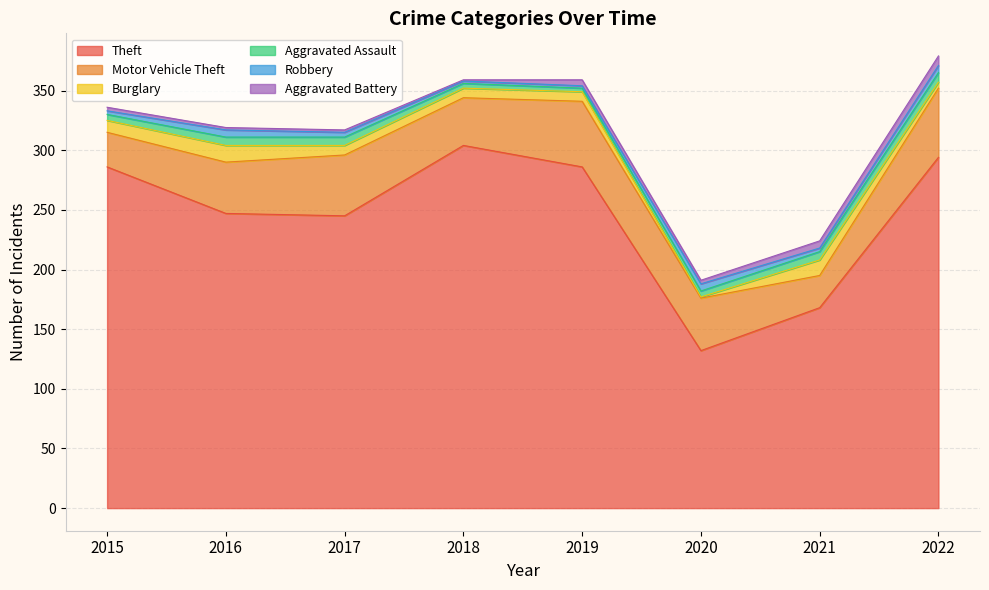

Is the value of Motor Vehicle Theft at 2019 greater than the value of Theft at 2022?

No